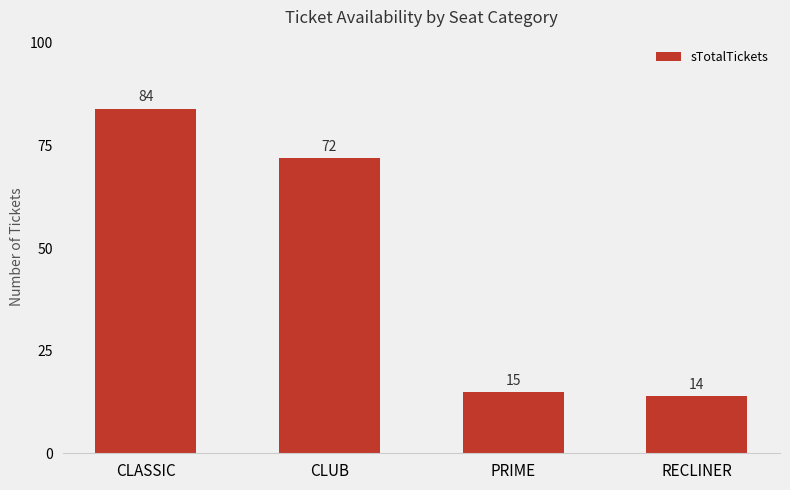

Read the value at PRIME, to the nearest 10.

20